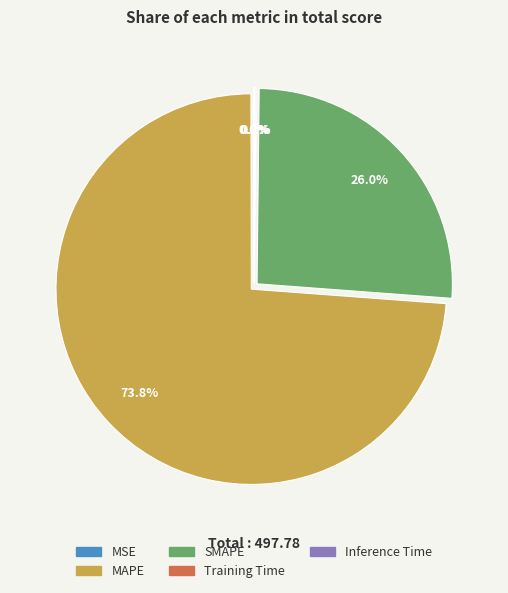

The MAPE slice represents 66% of the pie. True or false?

False